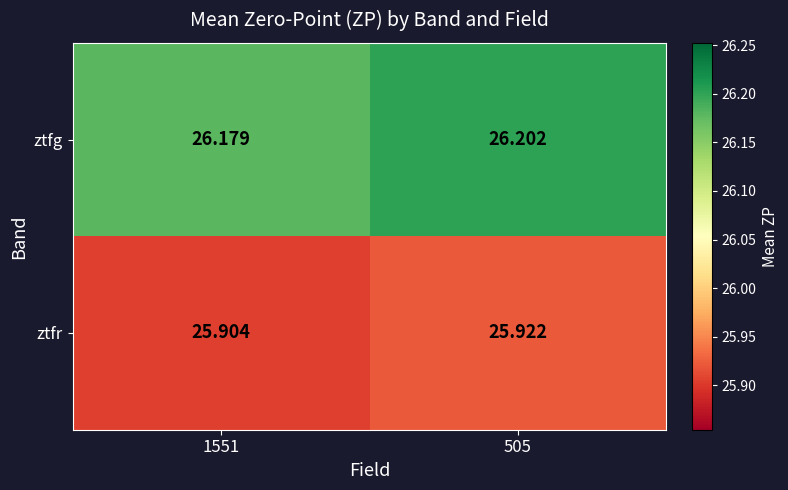

List the series in order of their overall mean, highest first.

ztfg, ztfr